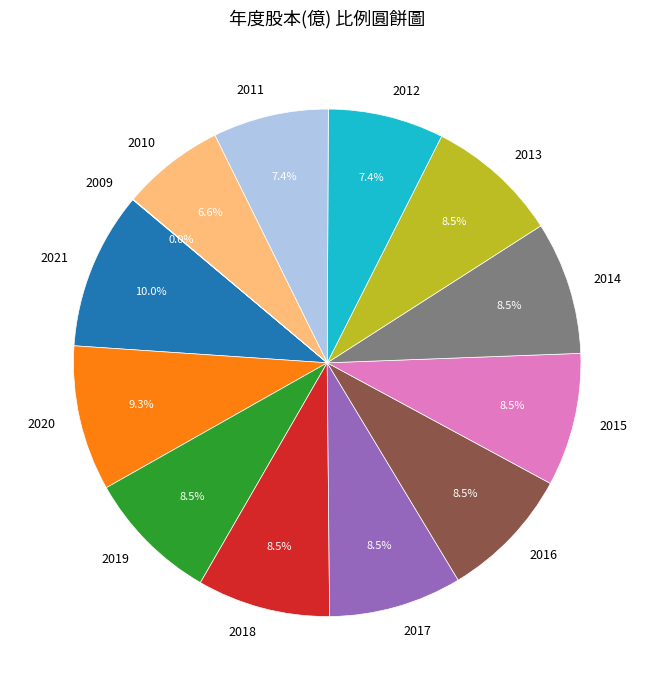

Which category has the biggest portion of the pie?

2021